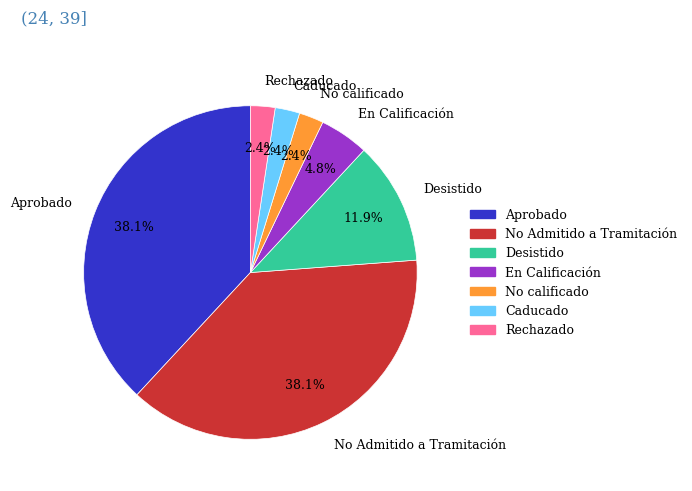

Is there any slice that represents more than half of the pie?

No